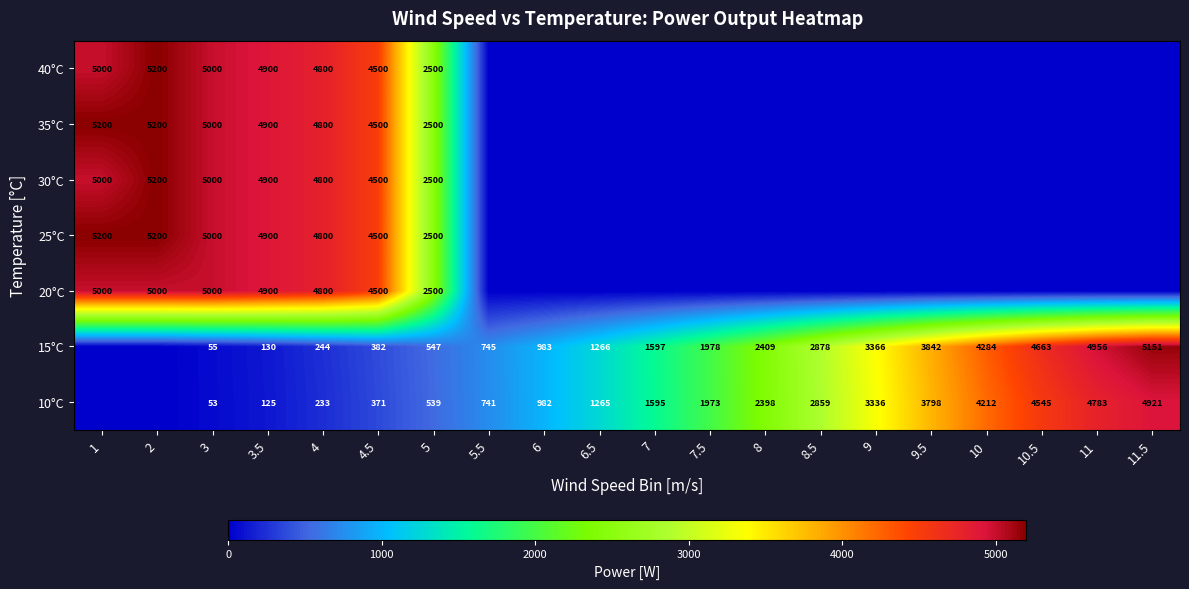

Which category has the lowest value across all series?

1